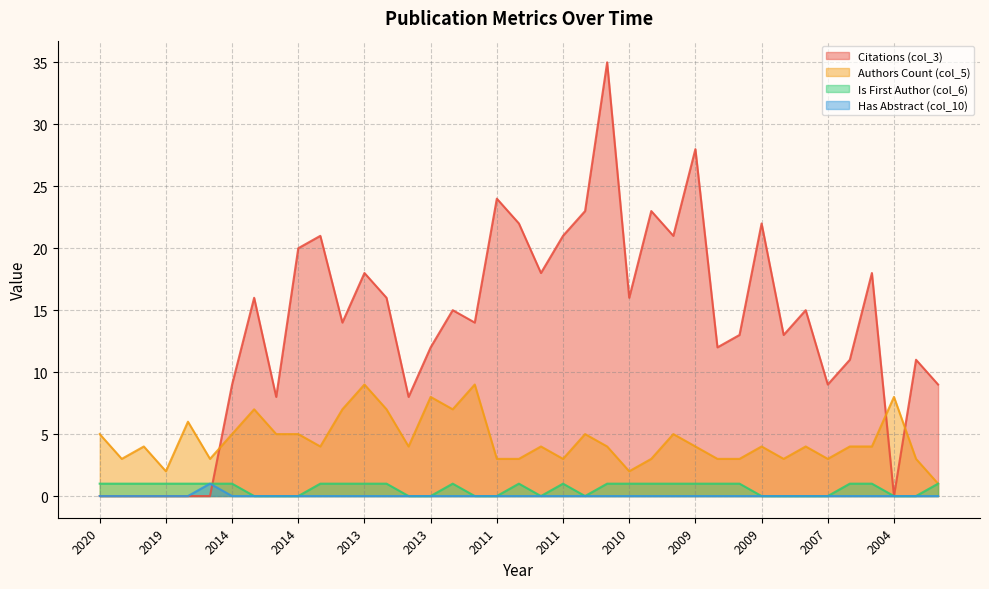

At which label is Has Abstract (col_10) closest to 0?

2020